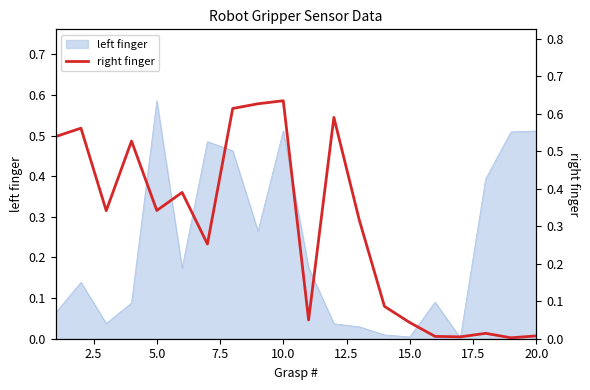

What is the maximum value shown in the chart?

0.6